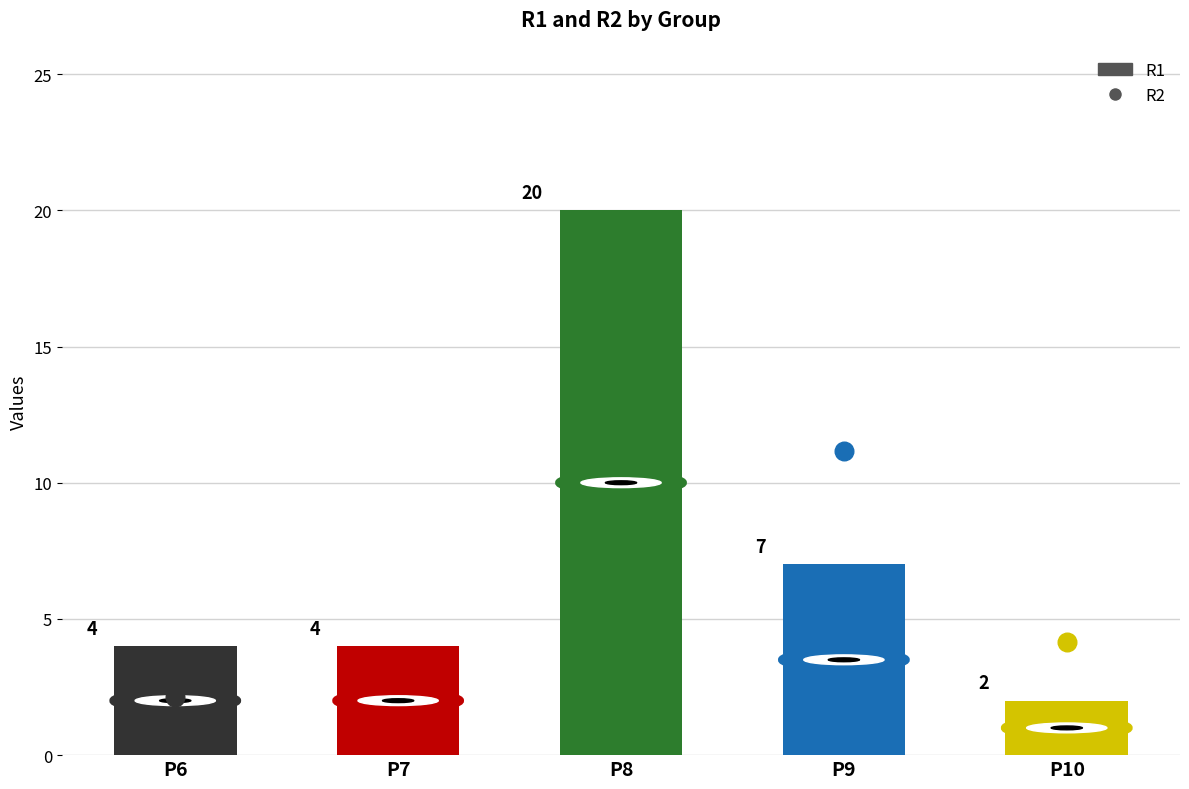

Which series reaches the maximum Y coordinate?

R1